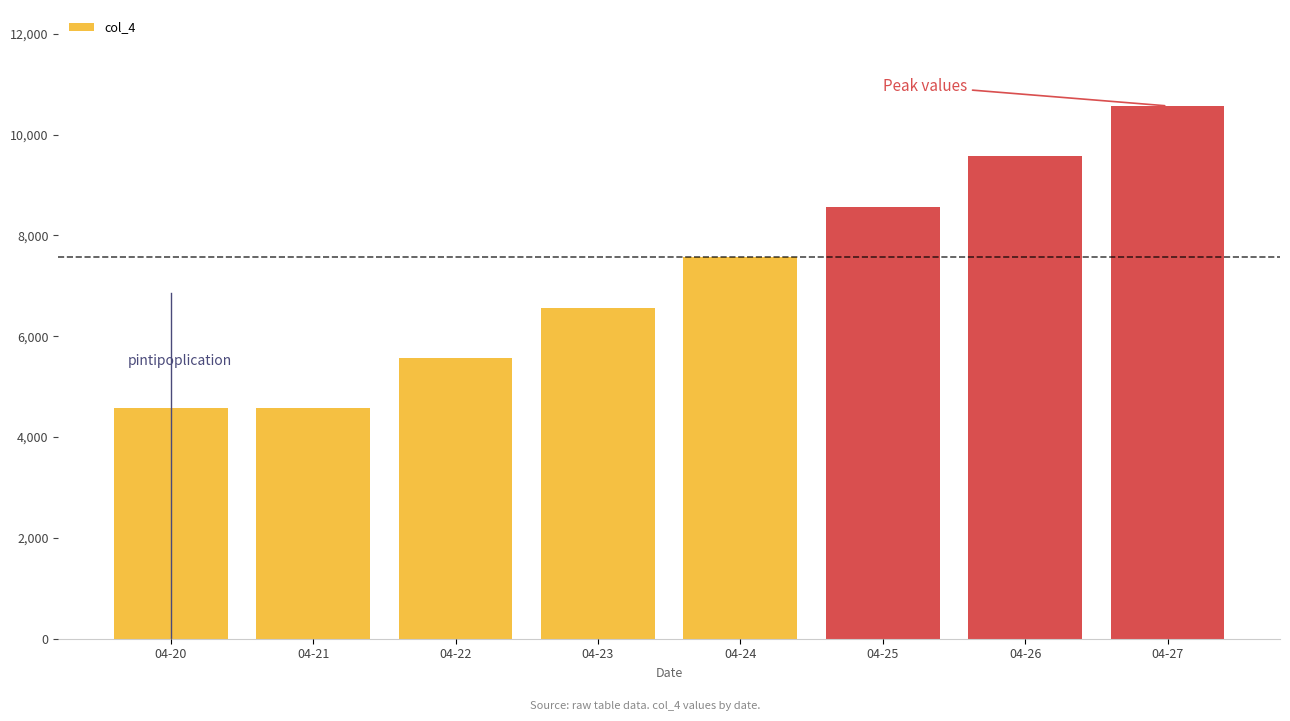

Is it true that the value at 04-21 is 6317.9?

False